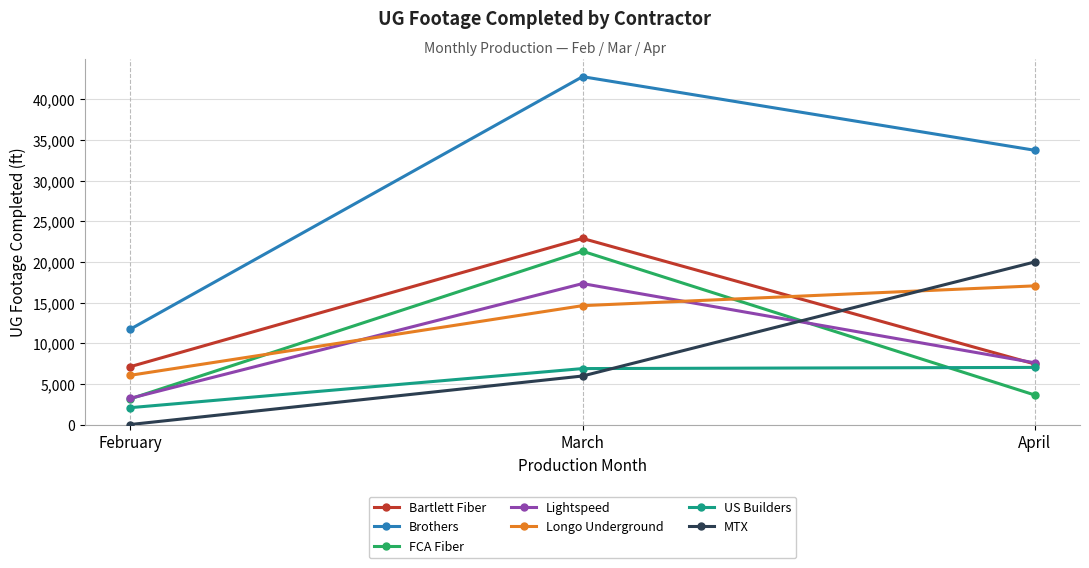

Rank the categories by MTX value from highest to lowest.

April, March, February